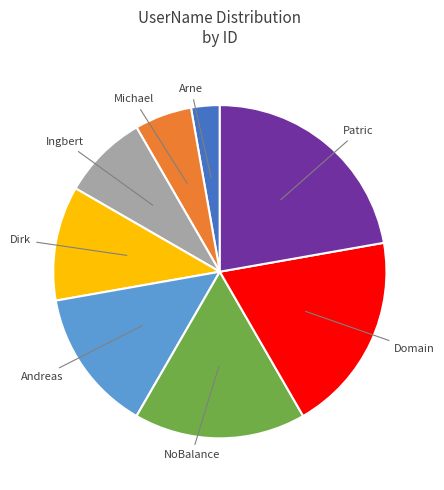

Is the sum of Arne and Patric greater than half?

No